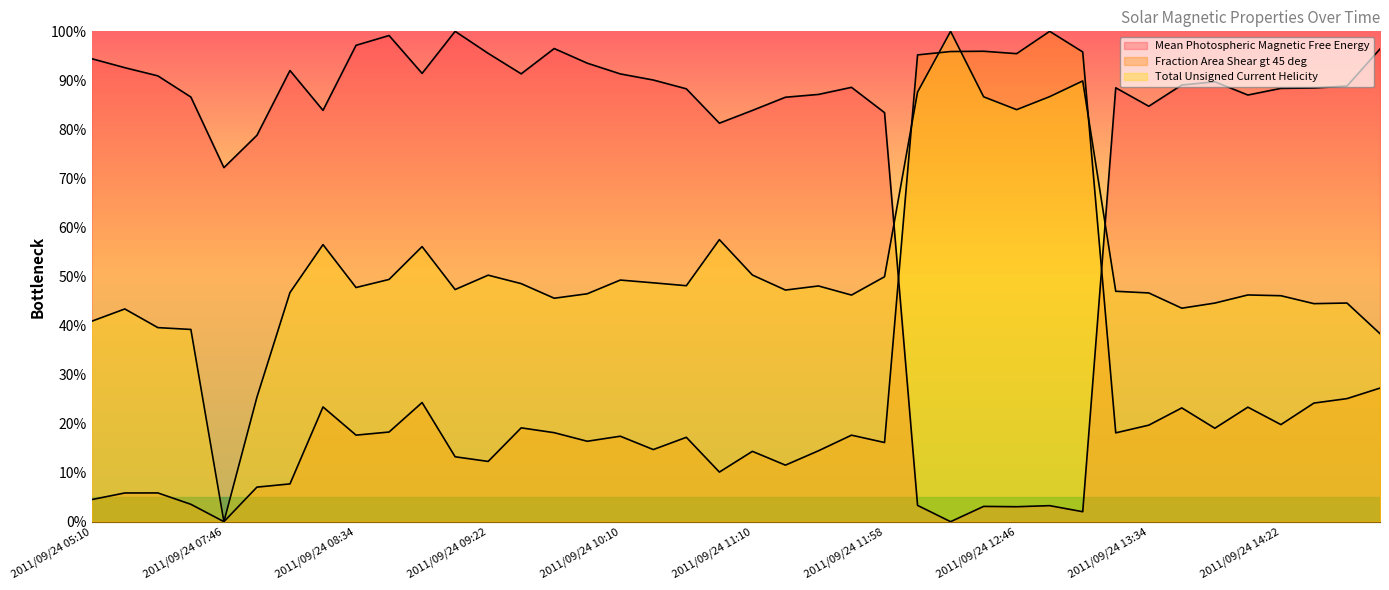

List the labels in order of Total Unsigned Current Helicity value, smallest first.

2011/09/24 07:46, 2011/09/24 07:58, 2011/09/24 14:58, 2011/09/24 05:46, 2011/09/24 05:34, 2011/09/24 05:10, 2011/09/24 05:22, 2011/09/24 13:46, 2011/09/24 14:34, 2011/09/24 13:58, 2011/09/24 14:46, 2011/09/24 09:46, 2011/09/24 14:22, 2011/09/24 11:46, 2011/09/24 14:10, 2011/09/24 09:58, 2011/09/24 13:34, 2011/09/24 08:10, 2011/09/24 13:22, 2011/09/24 11:22, 2011/09/24 09:10, 2011/09/24 08:34, 2011/09/24 11:34, 2011/09/24 10:46, 2011/09/24 09:34, 2011/09/24 10:34, 2011/09/24 10:10, 2011/09/24 08:46, 2011/09/24 11:58, 2011/09/24 09:22, 2011/09/24 11:10, 2011/09/24 08:58, 2011/09/24 08:22, 2011/09/24 10:58, 2011/09/24 12:46, 2011/09/24 12:34, 2011/09/24 12:58, 2011/09/24 12:10, 2011/09/24 13:10, 2011/09/24 12:22